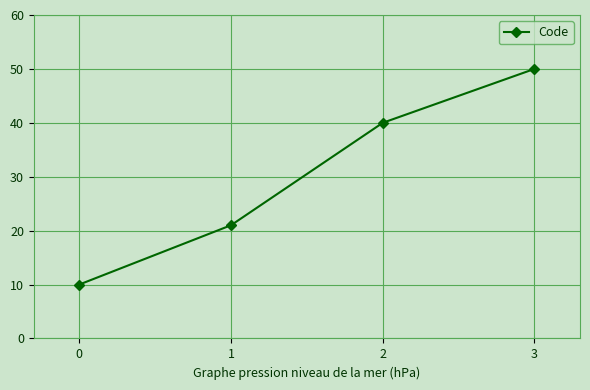

Is it true that the value at 3 is 78?

False